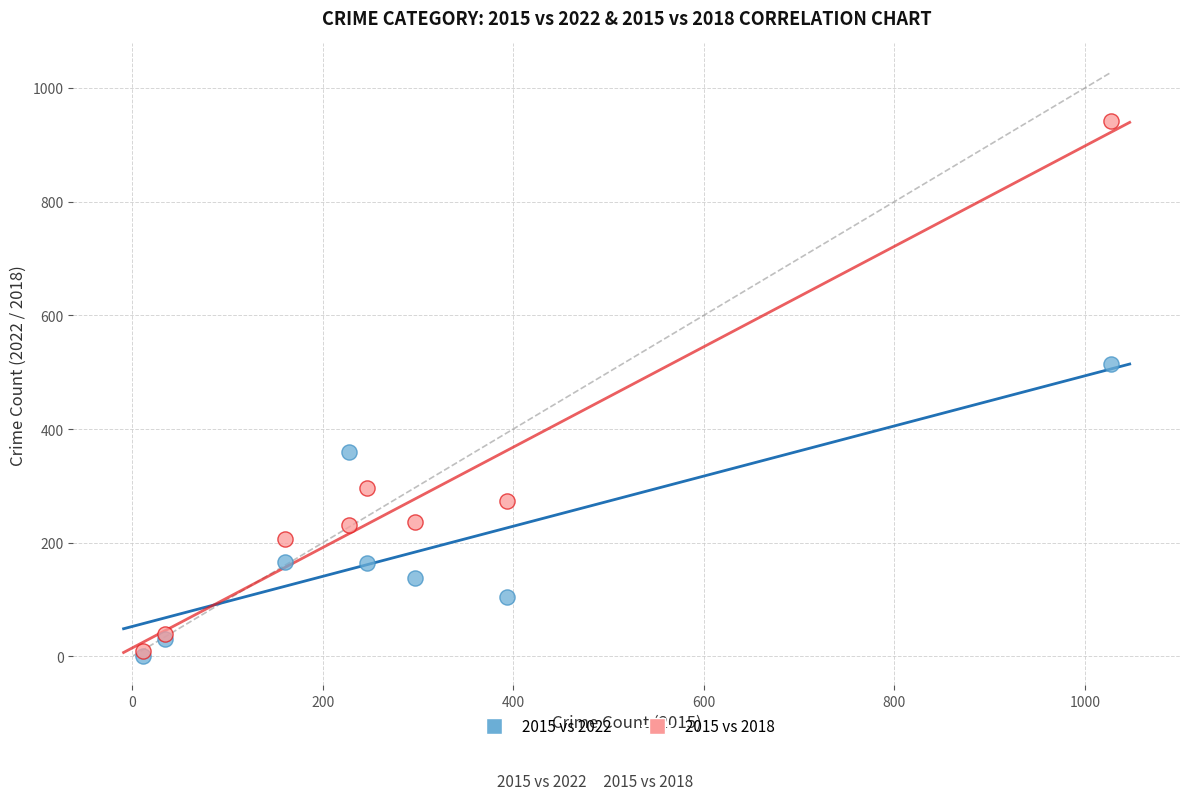

Across all series, what Y value is closest to 471?

514